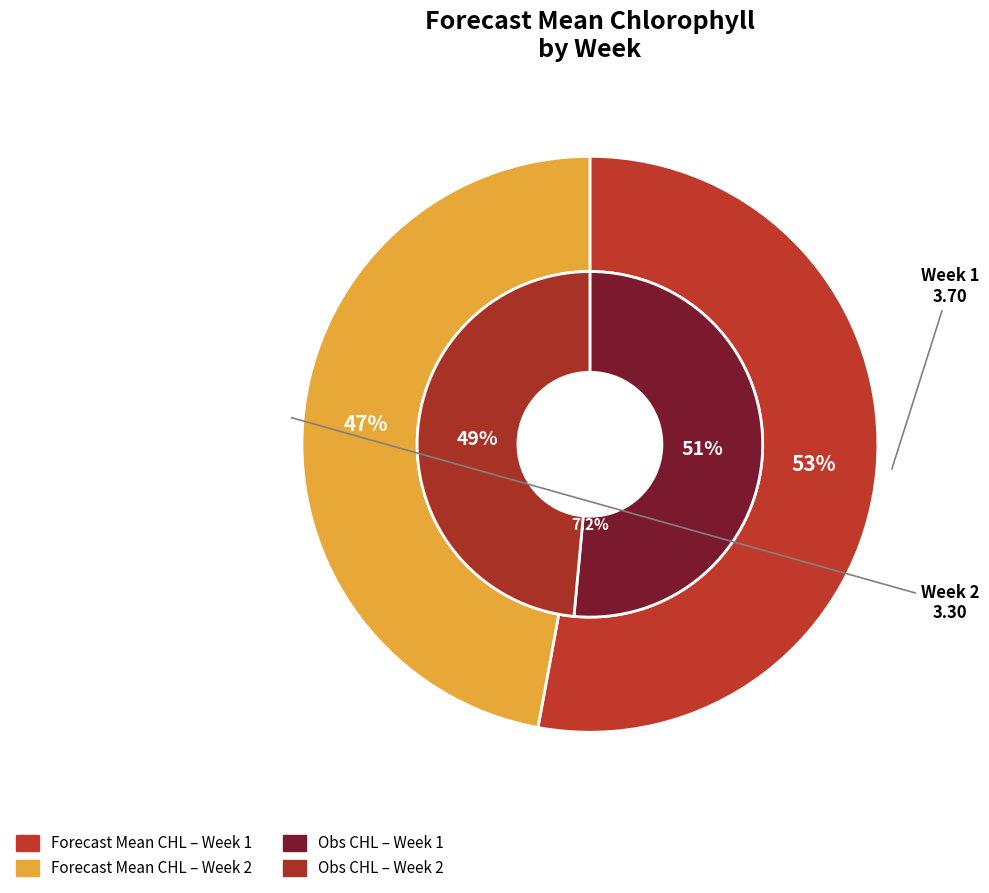

To the nearest percent, what portion does Week 2 represent?

47%